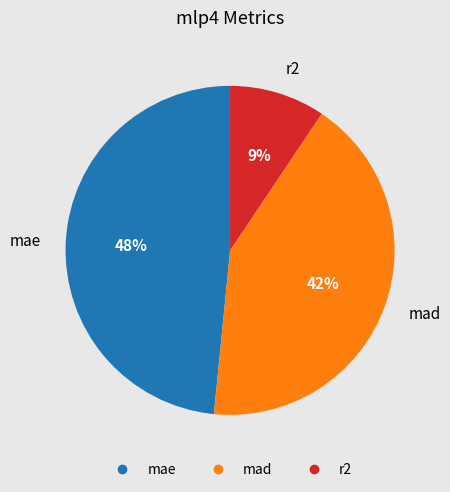

Is the sum of r2 and mad greater than half?

Yes